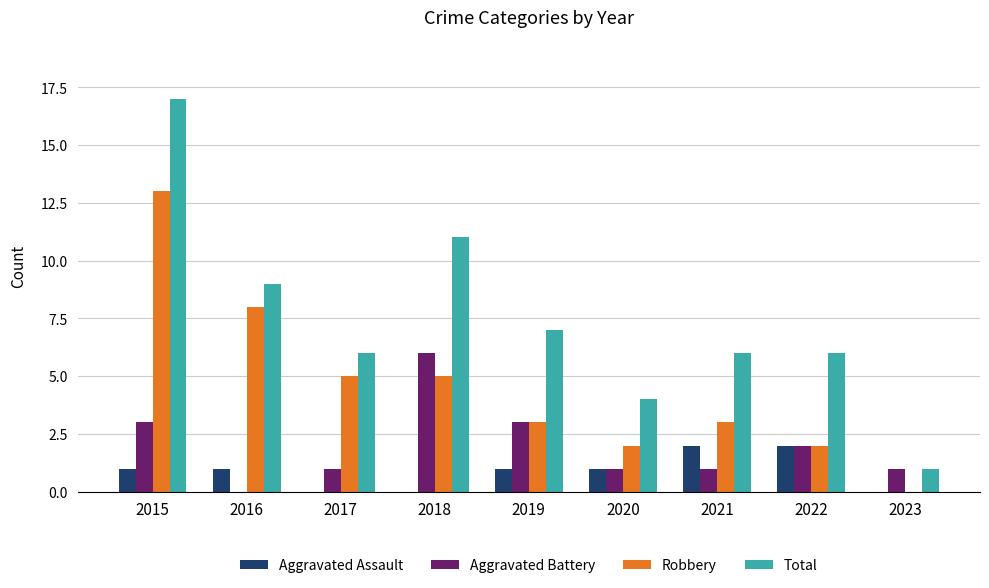

Is the value of Aggravated Battery at 2022 greater than the value of Total at 2021?

No